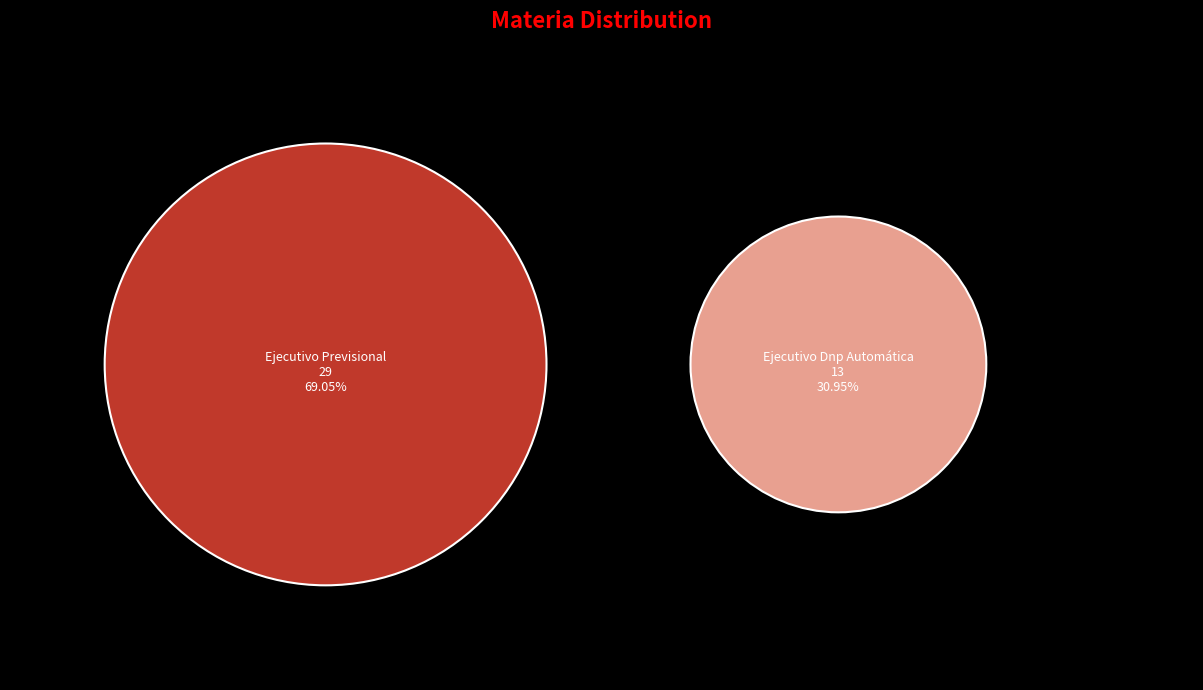

Count the number of slices in the pie.

2